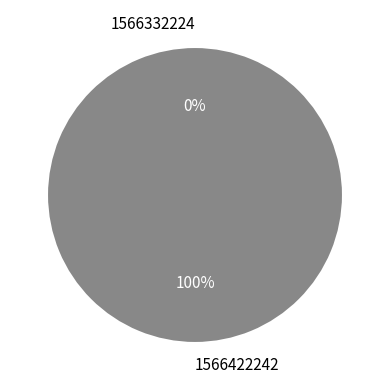

What is the smallest slice in the pie chart?

1566332224